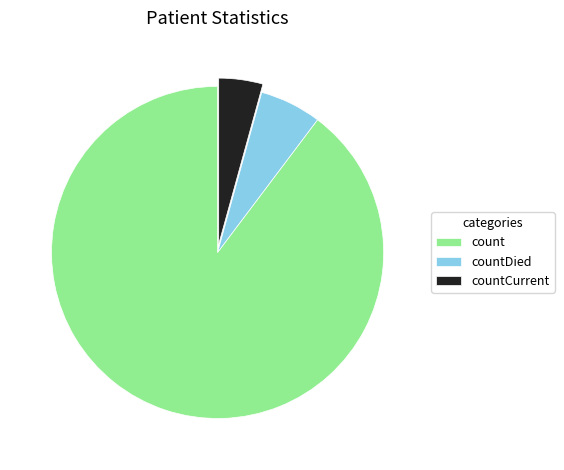

How many segments does this pie chart have?

3